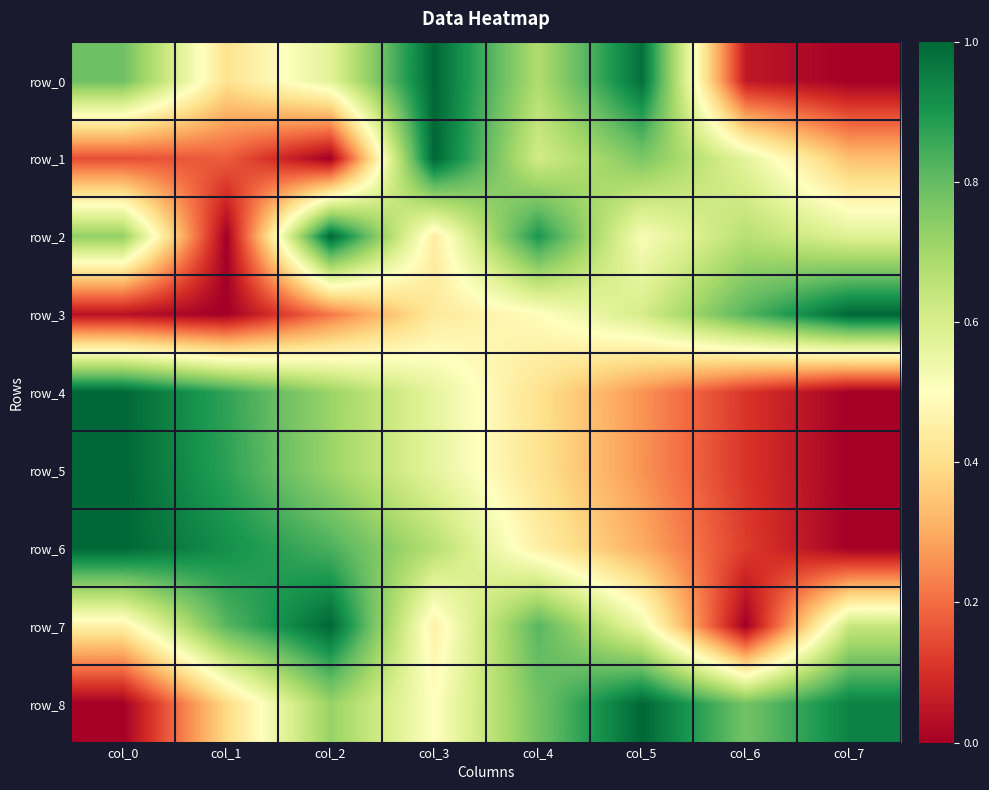

How many series are shown in this chart?

9